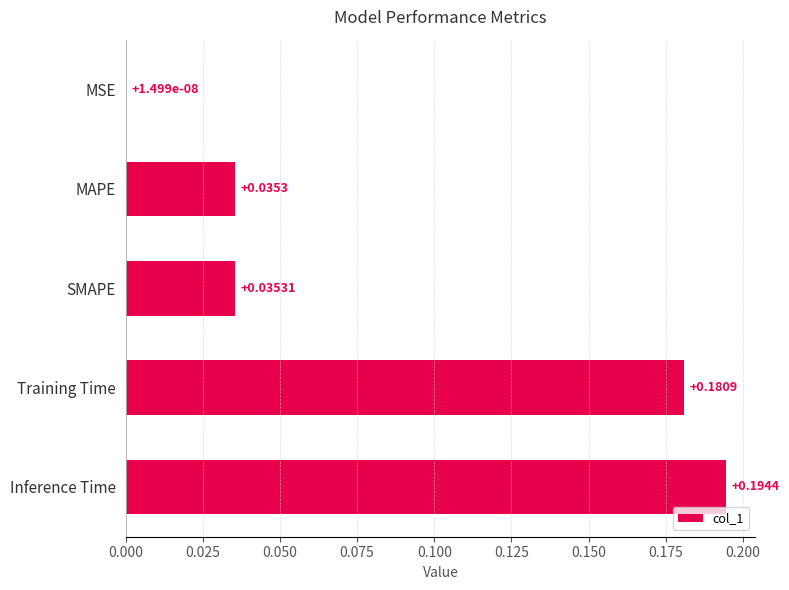

Which label corresponds to the largest value in the chart?

Inference Time